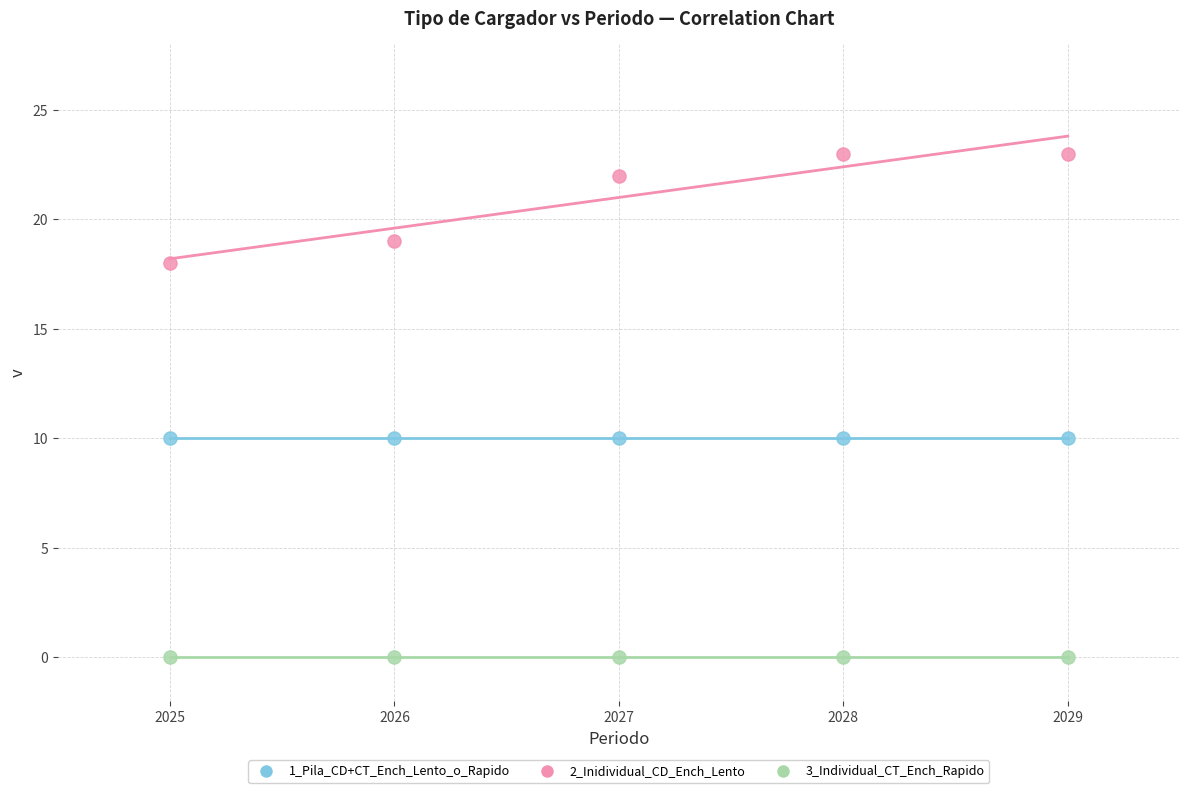

Which series reaches the minimum Y coordinate?

3_Individual_CT_Ench_Rapido